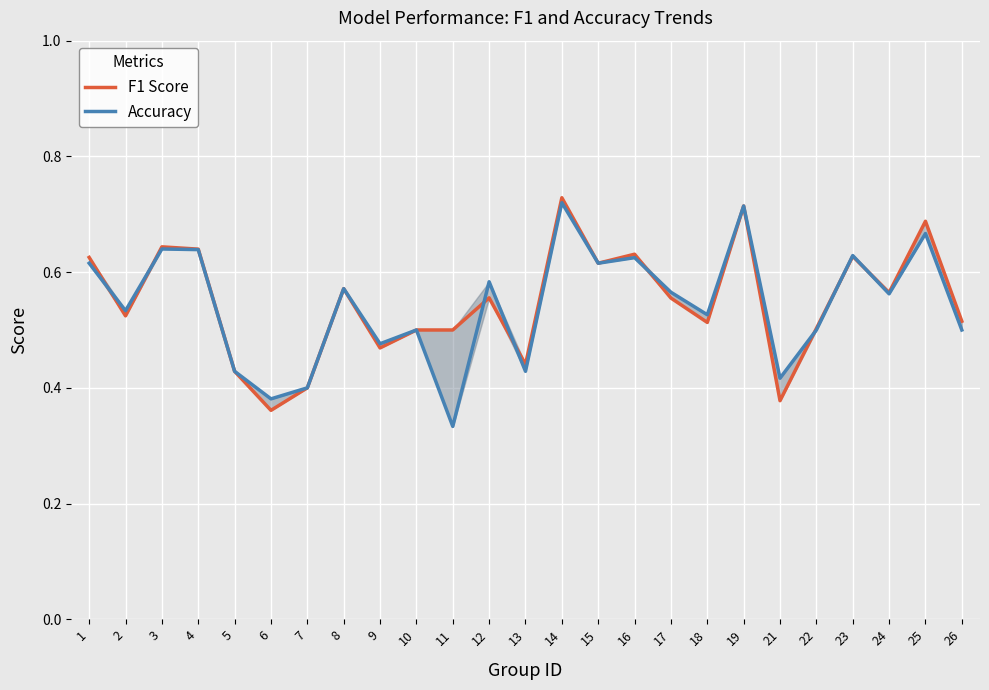

True or false: Accuracy and F1 Score intersect in this chart.

True